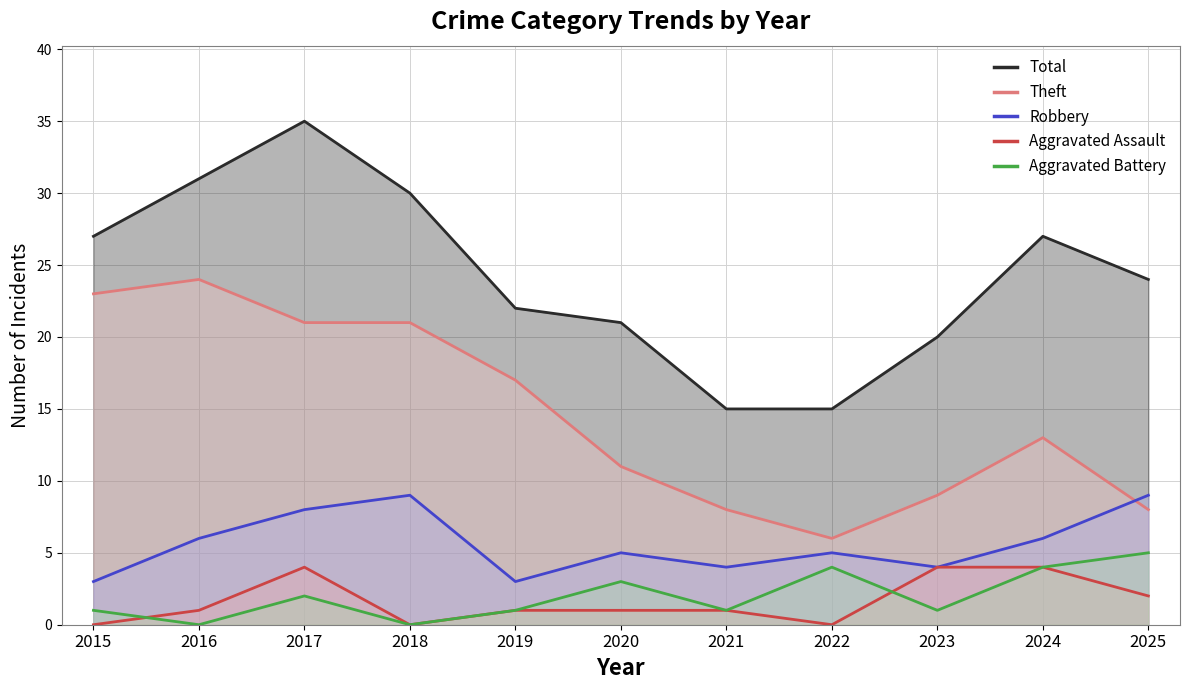

Reading left to right, extract all data points from this chart.

Total: 2015=27	2016=31	2017=35	2018=30	2019=22	2020=21	2021=15	2022=15	2023=20	2024=27	2025=24
Theft: 2015=23	2016=24	2017=21	2018=21	2019=17	2020=11	2021=8	2022=6	2023=9	2024=13	2025=8
Robbery: 2015=3	2016=6	2017=8	2018=9	2019=3	2020=5	2021=4	2022=5	2023=4	2024=6	2025=9
Aggravated Assault: 2015=0	2016=1	2017=4	2018=0	2019=1	2020=1	2021=1	2022=0	2023=4	2024=4	2025=2
Aggravated Battery: 2015=1	2016=0	2017=2	2018=0	2019=1	2020=3	2021=1	2022=4	2023=1	2024=4	2025=5